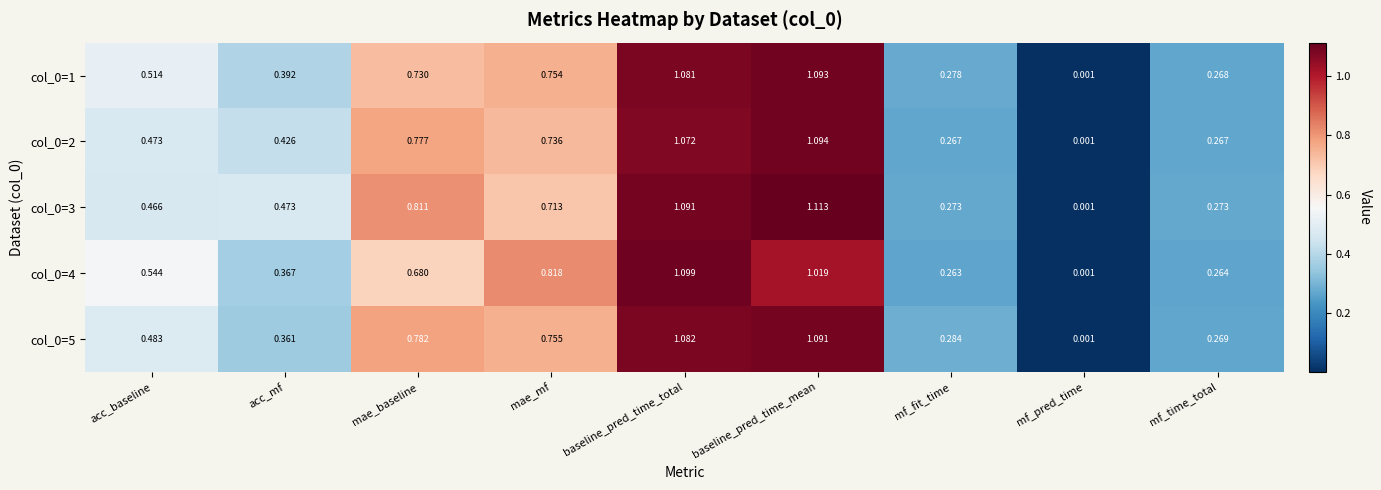

At which category is the sum across all series the highest?

baseline_pred_time_total